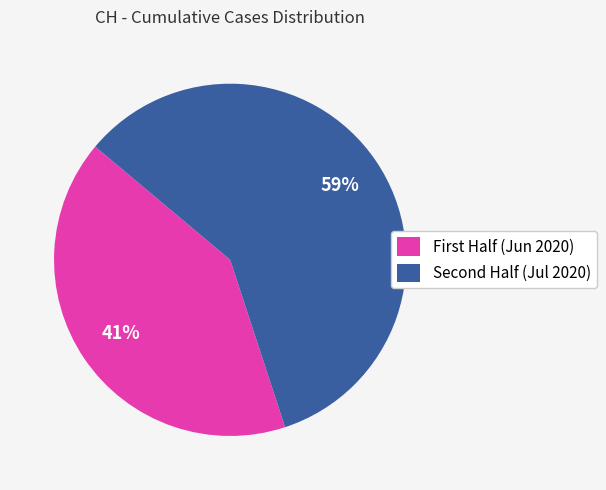

Rank the categories by value from lowest to highest.

First Half (Jun 2020), Second Half (Jul 2020)